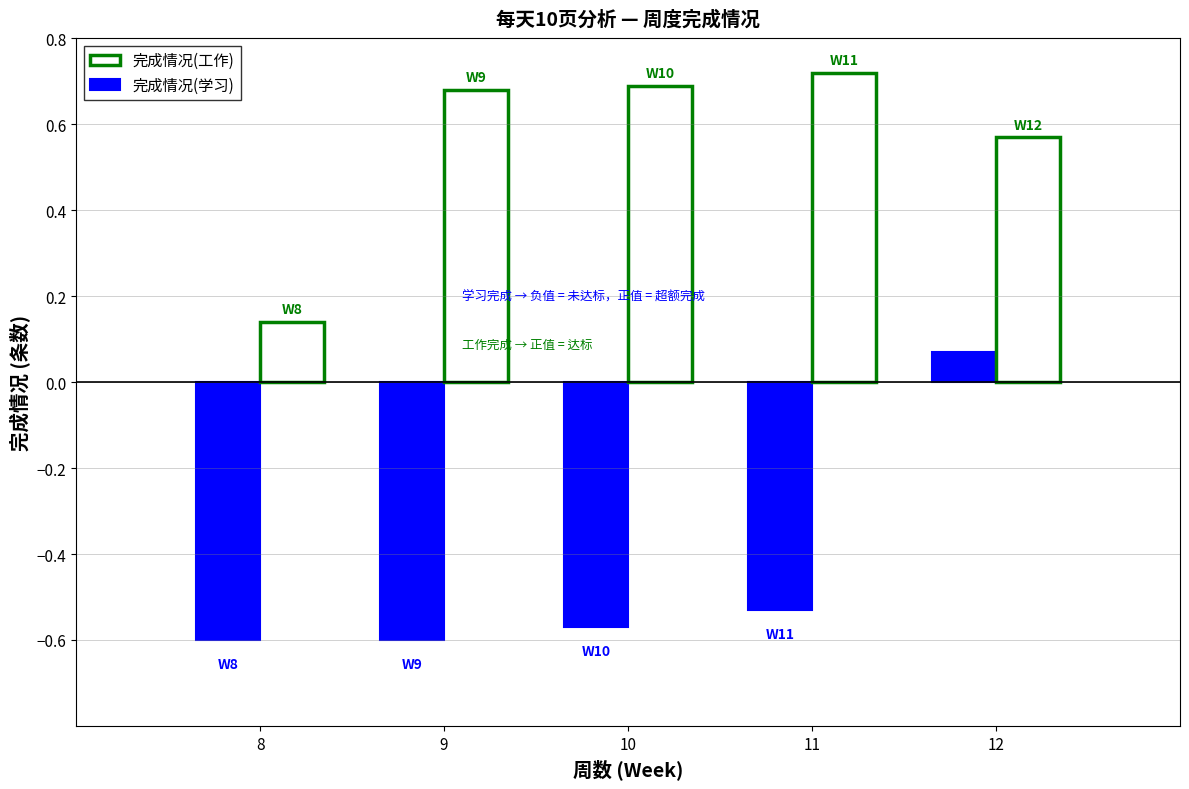

Rank the series at 9 from lowest to highest value.

完成情况(学习), 完成情况(工作)